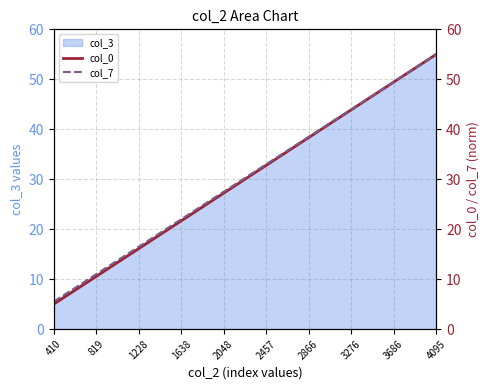

Between 4095 and 2048, which is larger?

4095